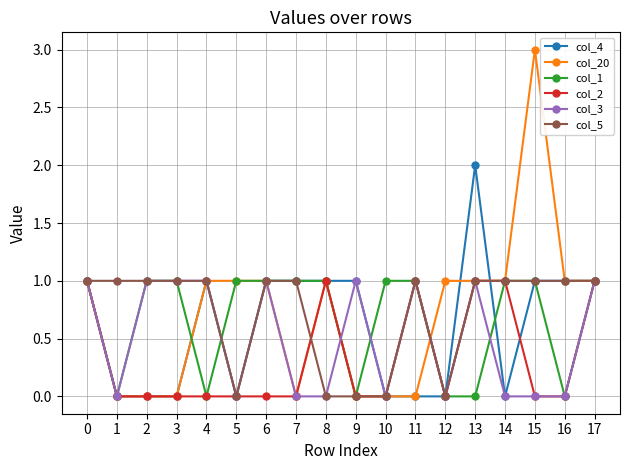

Reading left to right, what are all the values shown in this chart?

col_4: 0=1	1=0	2=0	3=0	4=1	5=0	6=1	7=1	8=1	9=1	10=0	11=0	12=0	13=2	14=0	15=1	16=1	17=1
col_20: 0=1	1=0	2=0	3=0	4=1	5=1	6=1	7=0	8=1	9=0	10=0	11=0	12=1	13=1	14=1	15=3	16=1	17=1
col_1: 0=1	1=0	2=1	3=1	4=0	5=1	6=1	7=1	8=1	9=0	10=1	11=1	12=0	13=0	14=1	15=1	16=0	17=1
col_2: 0=1	1=0	2=0	3=0	4=0	5=0	6=0	7=0	8=1	9=0	10=0	11=1	12=0	13=1	14=1	15=0	16=0	17=1
col_3: 0=1	1=0	2=1	3=1	4=1	5=0	6=1	7=0	8=0	9=1	10=0	11=1	12=0	13=1	14=0	15=0	16=0	17=1
col_5: 0=1	1=1	2=1	3=1	4=1	5=0	6=1	7=1	8=0	9=0	10=0	11=1	12=0	13=1	14=1	15=1	16=1	17=1